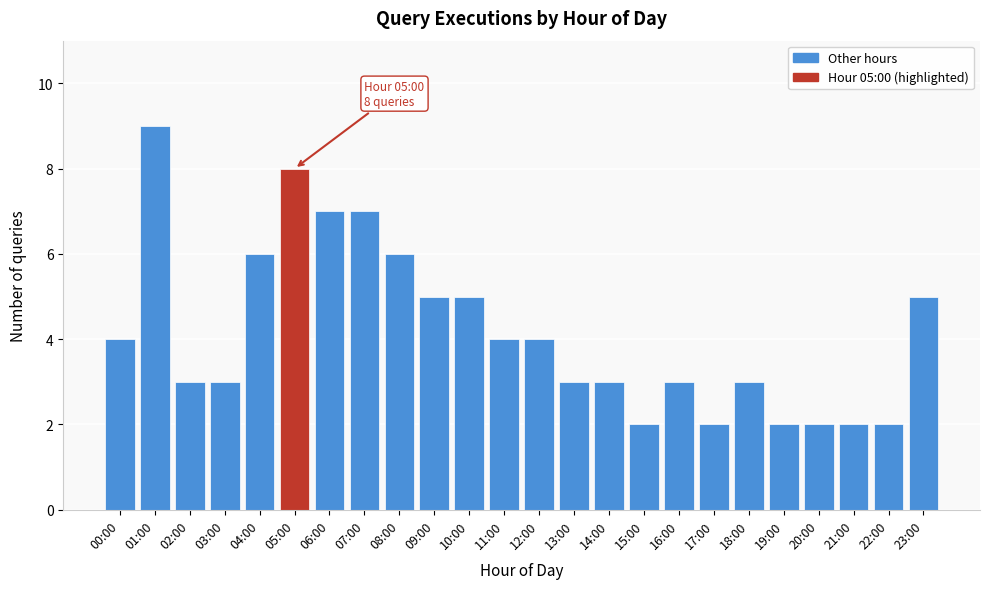

Reading left to right, what are all the values shown in this chart?

00:00=4	01:00=9	02:00=3	03:00=3	04:00=6	05:00=8	06:00=7	07:00=7	08:00=6	09:00=5	10:00=5	11:00=4	12:00=4	13:00=3	14:00=3	15:00=2	16:00=3	17:00=2	18:00=3	19:00=2	20:00=2	21:00=2	22:00=2	23:00=5